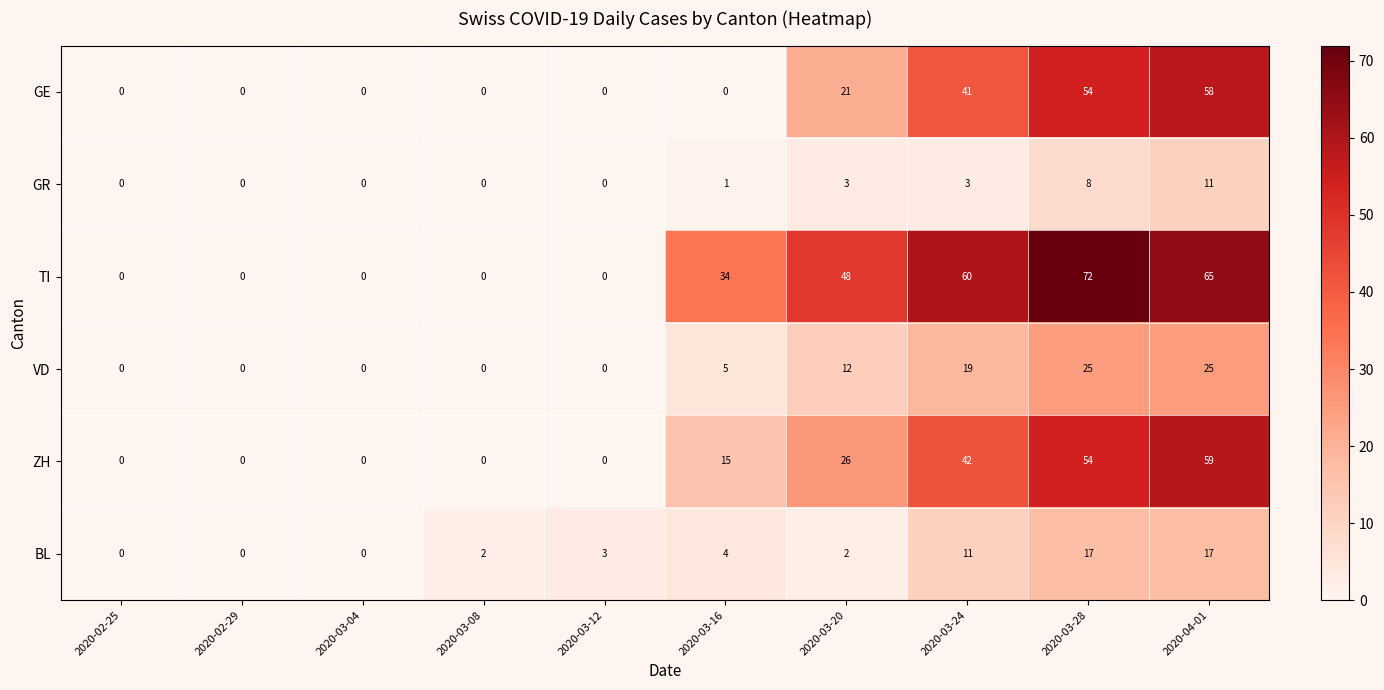

What is the difference between the GR values at 2020-02-29 and 2020-03-28?

8